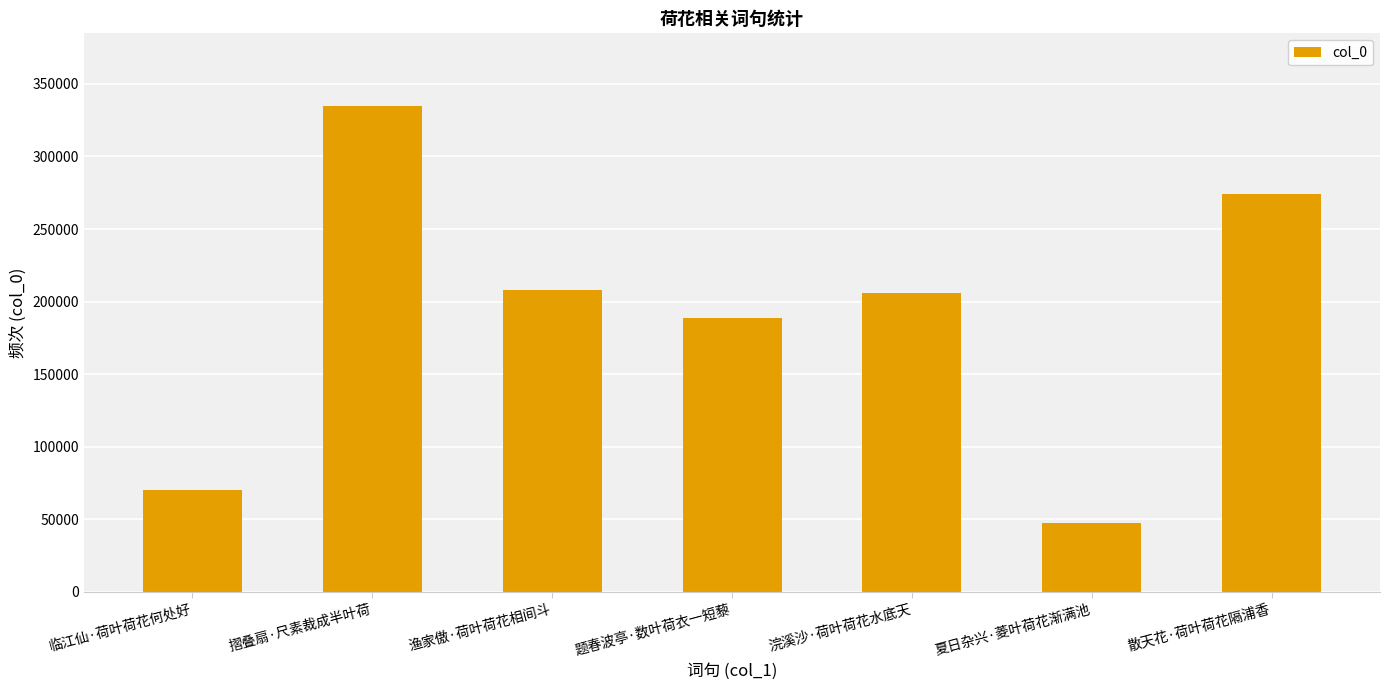

What value does the data have at 散天花·荷叶荷花隔浦香, to the nearest 100?

274100